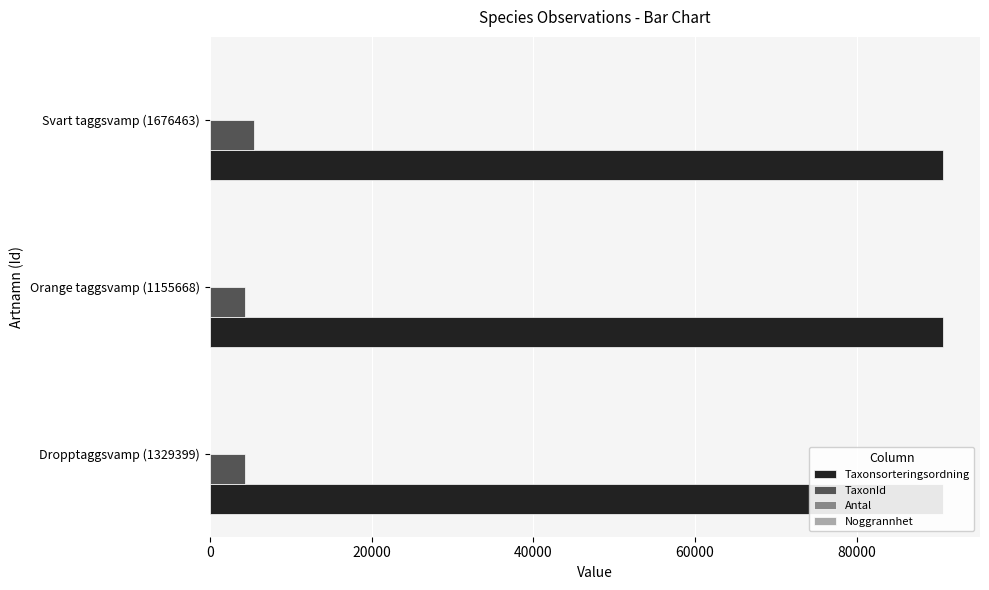

The value of Taxonsorteringsordning at Svart taggsvamp (1676463) is 125269. True or false?

False